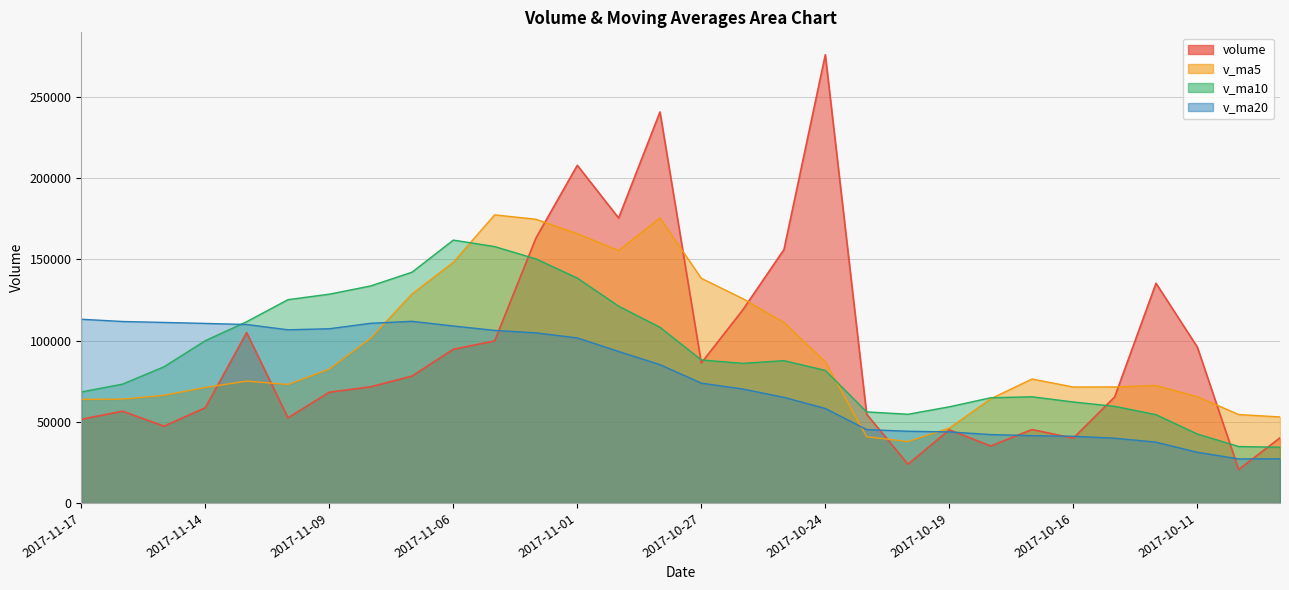

Which series changed the most between 2017-11-03 and 2017-10-31?

volume